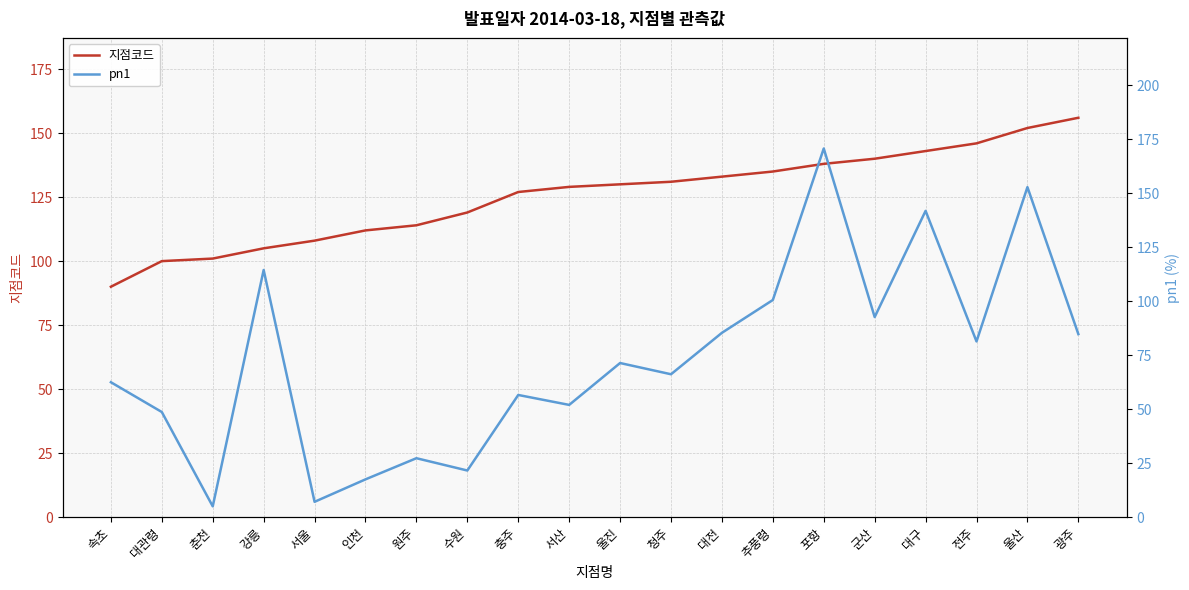

The value of 지점코드 at 속초 is 90.0. True or false?

True